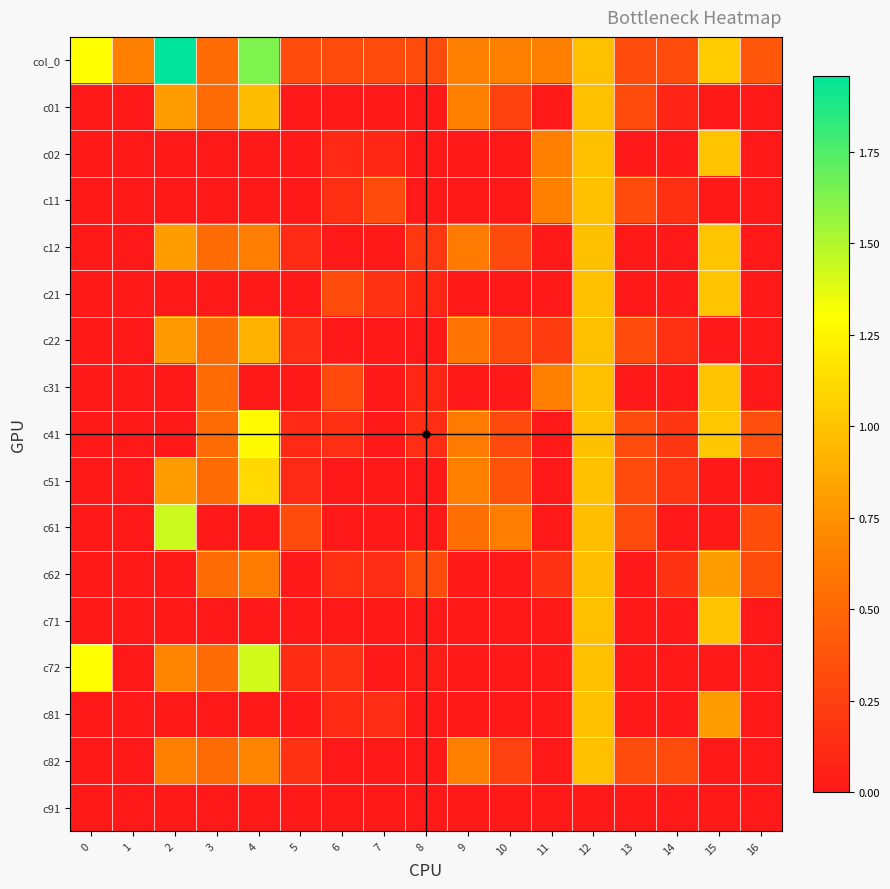

Reading left to right, transcribe all the data shown in this chart.

col_0: 0=1.3	1=0.7	2=2.0	3=0.5	4=1.6	5=0.3	6=0.3	7=0.3	8=0.3	9=0.7	10=0.7	11=0.7	12=1.0	13=0.3	14=0.3	15=1.0	16=0.4
c01: 0=0.0	1=0.0	2=0.8	3=0.5	4=1.0	5=0.0	6=0.0	7=0.0	8=0.0	9=0.7	10=0.3	11=0.0	12=1.0	13=0.3	14=0.1	15=0.0	16=0.0
c02: 0=0.0	1=0.0	2=0.0	3=0.0	4=0.0	5=0.0	6=0.1	7=0.1	8=0.0	9=0.0	10=0.0	11=0.7	12=1.0	13=0.0	14=0.0	15=1.0	16=0.0
c11: 0=0.0	1=0.0	2=0.0	3=0.0	4=0.0	5=0.0	6=0.1	7=0.3	8=0.0	9=0.0	10=0.0	11=0.7	12=1.0	13=0.3	14=0.1	15=0.0	16=0.0
c12: 0=0.0	1=0.0	2=0.8	3=0.5	4=0.6	5=0.1	6=0.0	7=0.0	8=0.2	9=0.6	10=0.3	11=0.0	12=1.0	13=0.0	14=0.0	15=1.0	16=0.0
c21: 0=0.0	1=0.0	2=0.0	3=0.0	4=0.0	5=0.0	6=0.3	7=0.2	8=0.1	9=0.0	10=0.0	11=0.0	12=1.0	13=0.0	14=0.0	15=1.0	16=0.0
c22: 0=0.0	1=0.0	2=0.8	3=0.5	4=0.9	5=0.1	6=0.0	7=0.0	8=0.0	9=0.6	10=0.3	11=0.2	12=1.0	13=0.3	14=0.1	15=0.0	16=0.0
c31: 0=0.0	1=0.0	2=0.0	3=0.5	4=0.0	5=0.0	6=0.3	7=0.0	8=0.1	9=0.0	10=0.0	11=0.7	12=1.0	13=0.0	14=0.0	15=1.0	16=0.0
c41: 0=0.0	1=0.0	2=0.0	3=0.5	4=1.3	5=0.1	6=0.1	7=0.0	8=0.1	9=0.6	10=0.3	11=0.0	12=1.0	13=0.3	14=0.2	15=1.0	16=0.3
c51: 0=0.0	1=0.0	2=0.8	3=0.5	4=1.1	5=0.1	6=0.0	7=0.0	8=0.0	9=0.7	10=0.4	11=0.0	12=1.0	13=0.3	14=0.2	15=0.0	16=0.0
c61: 0=0.0	1=0.0	2=1.4	3=0.0	4=0.0	5=0.3	6=0.0	7=0.0	8=0.0	9=0.6	10=0.6	11=0.0	12=1.0	13=0.3	14=0.0	15=0.0	16=0.3
c62: 0=0.0	1=0.0	2=0.0	3=0.5	4=0.6	5=0.0	6=0.1	7=0.1	8=0.3	9=0.0	10=0.0	11=0.2	12=1.0	13=0.0	14=0.2	15=0.8	16=0.3
c71: 0=0.0	1=0.0	2=0.0	3=0.0	4=0.0	5=0.0	6=0.0	7=0.0	8=0.0	9=0.0	10=0.0	11=0.0	12=1.0	13=0.0	14=0.0	15=1.0	16=0.0
c72: 0=1.3	1=0.0	2=0.7	3=0.5	4=1.4	5=0.1	6=0.2	7=0.0	8=0.0	9=0.0	10=0.0	11=0.0	12=1.0	13=0.0	14=0.0	15=0.0	16=0.0
c81: 0=0.0	1=0.0	2=0.0	3=0.0	4=0.0	5=0.0	6=0.1	7=0.1	8=0.0	9=0.0	10=0.0	11=0.0	12=1.0	13=0.0	14=0.0	15=0.8	16=0.0
c82: 0=0.0	1=0.0	2=0.7	3=0.5	4=0.7	5=0.2	6=0.0	7=0.0	8=0.0	9=0.7	10=0.3	11=0.0	12=1.0	13=0.3	14=0.3	15=0.0	16=0.0
c91: 0=0.0	1=0.0	2=0.0	3=0.0	4=0.0	5=0.0	6=0.0	7=0.0	8=0.0	9=0.0	10=0.0	11=0.0	12=0.0	13=0.0	14=0.0	15=0.0	16=0.0